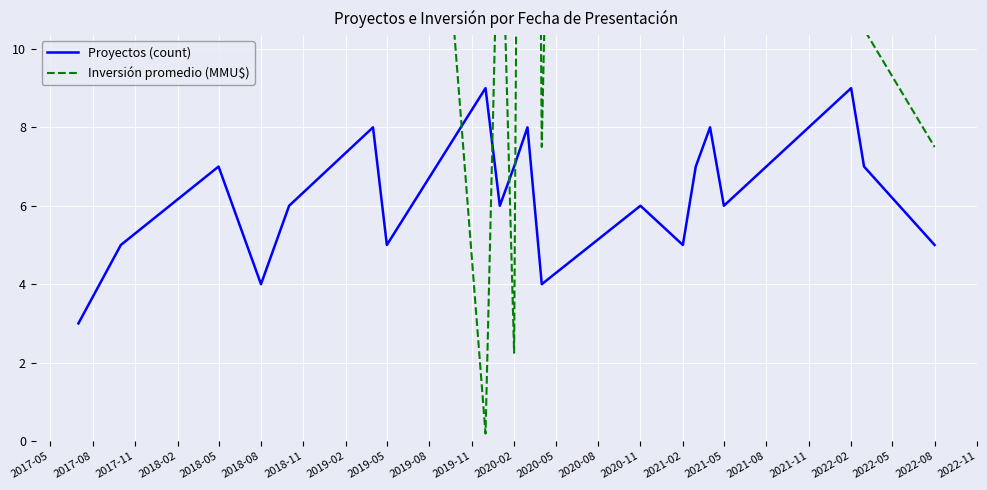

At how many categories does at least one series exceed 151?

2